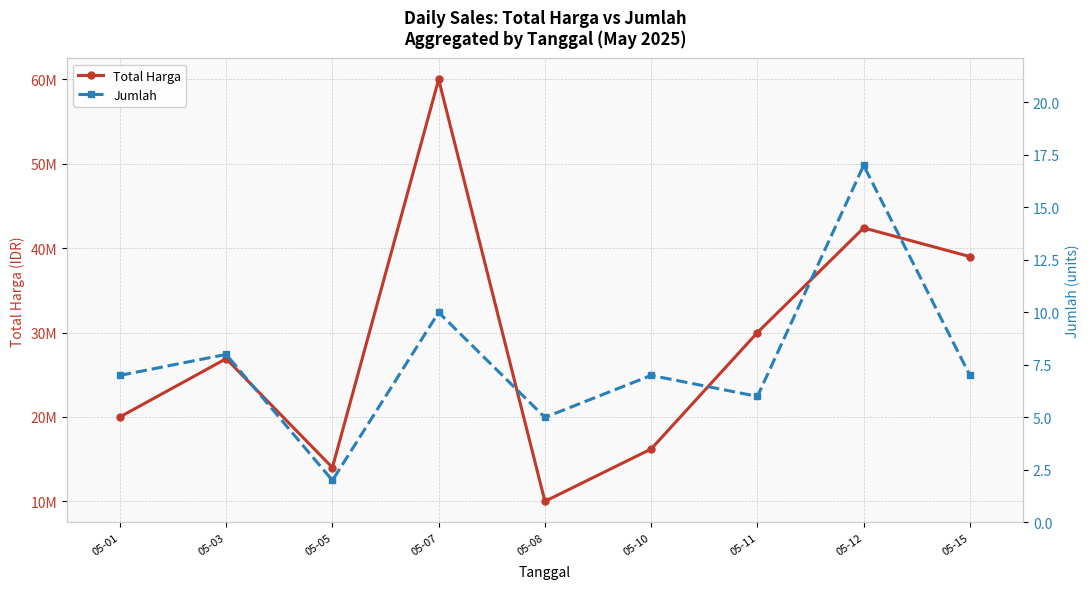

What is the value of the Total Harga point at the 5th from the left?

10000000